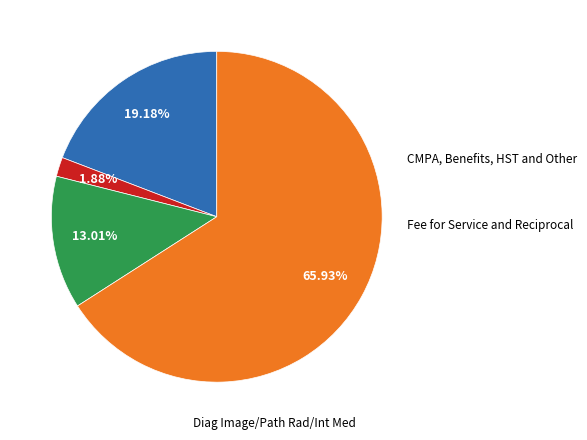

Is there any slice that represents more than half of the pie?

Yes